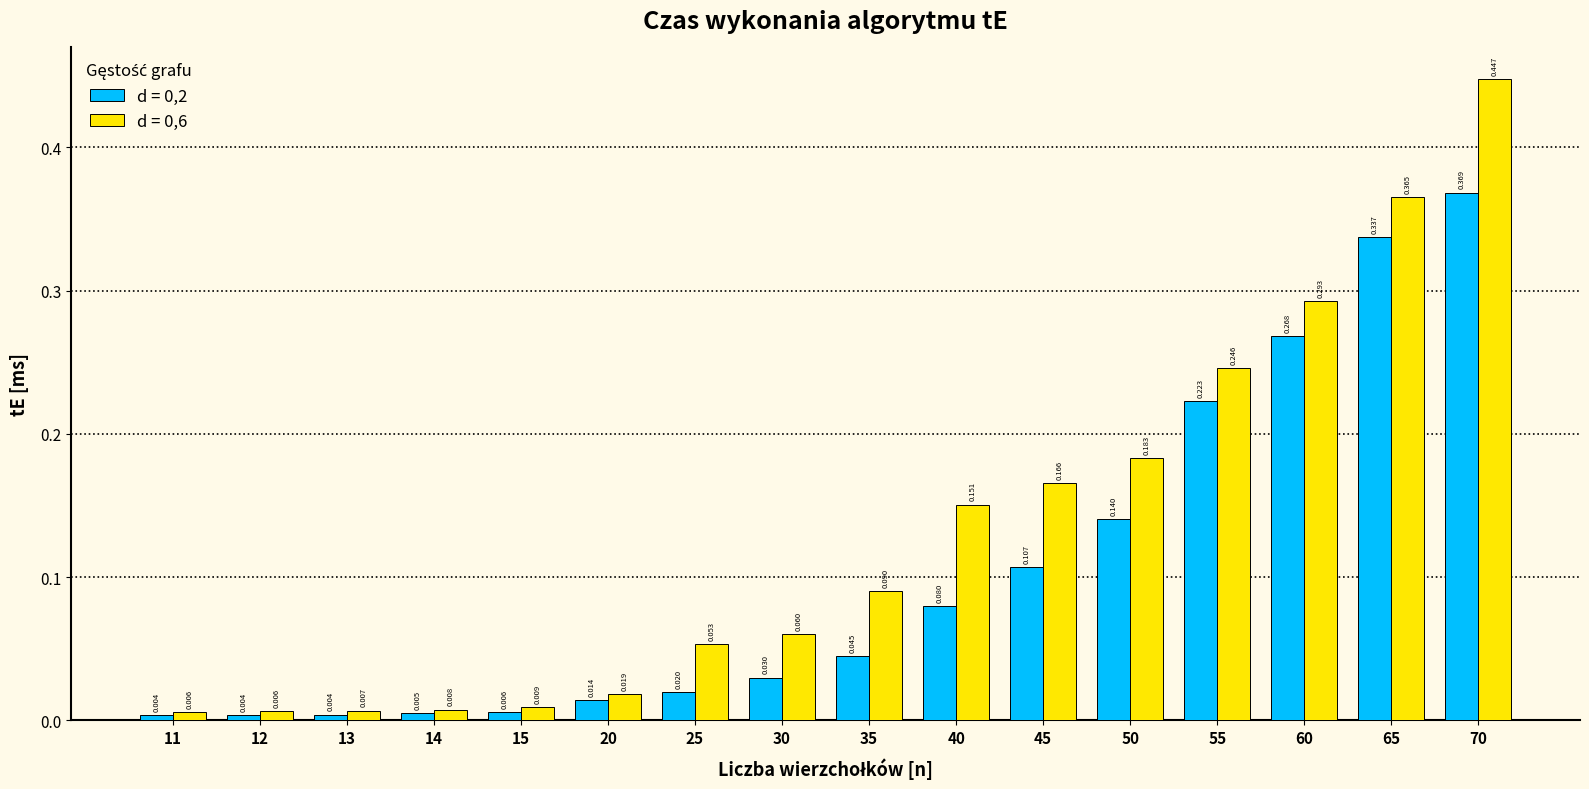

Is the value of d = 0,2 at 14 greater than the value of d = 0,6 at 45?

No